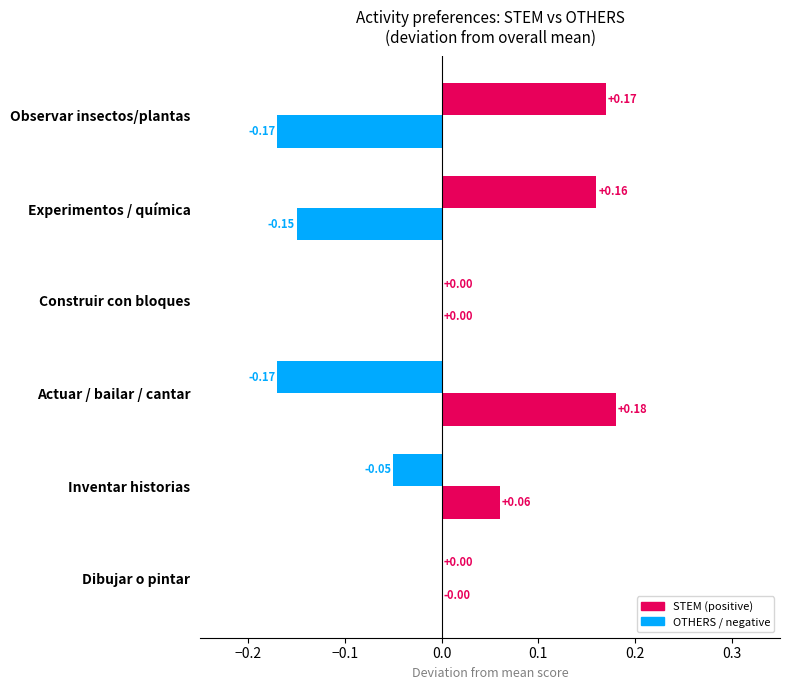

Is it true that STEM equals -0.1 at Actuar / bailar / cantar?

False